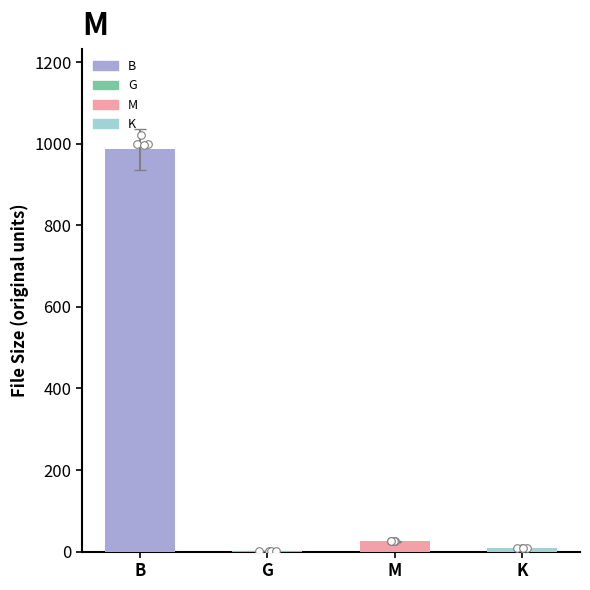

Which has a higher value, G or K?

K